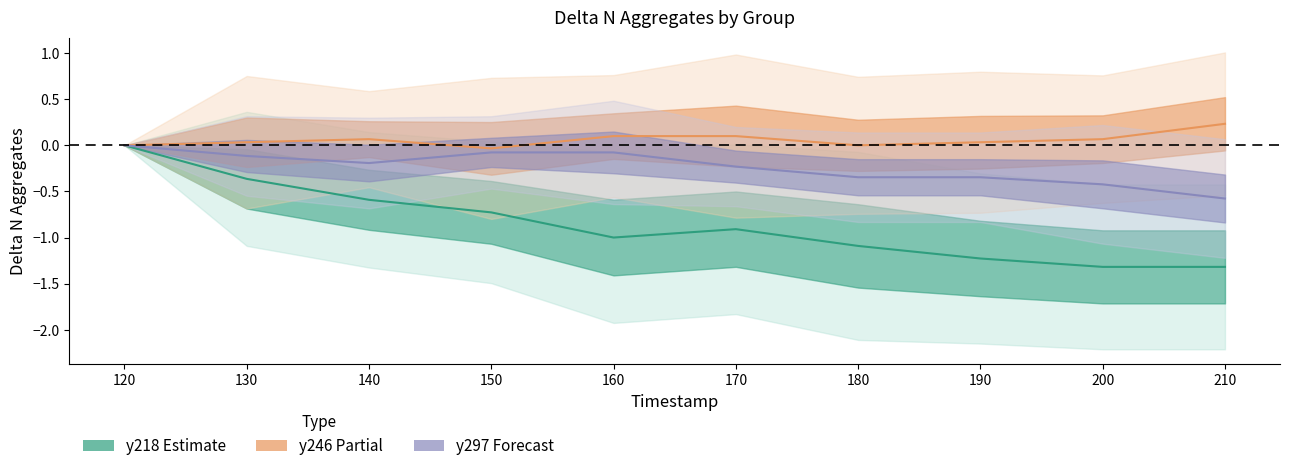

The y297 mean series shows -0.3 at 190. True or false?

True